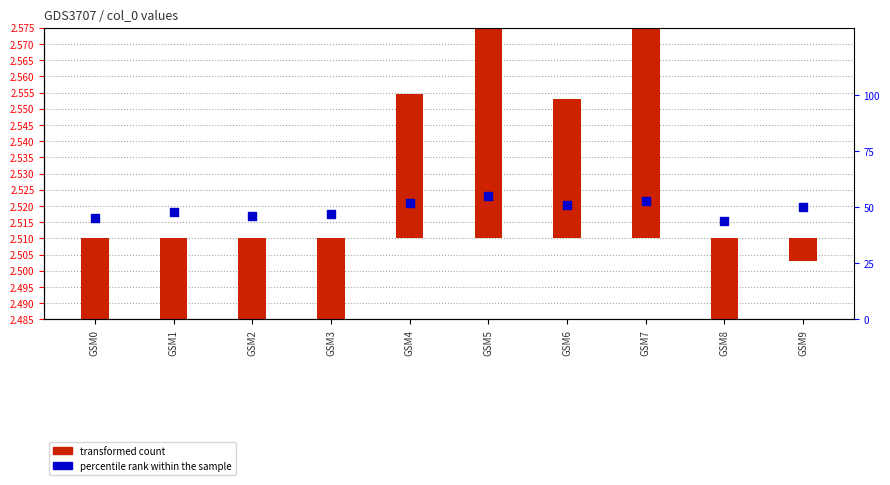

What is the ratio of the value at GSM0 to the value at GSM6?

0.9